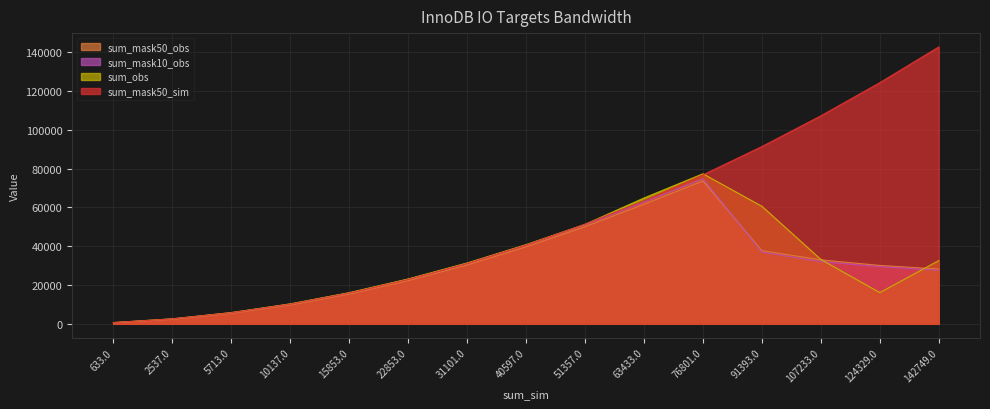

How many values in the sum_obs series exceed 31372?

8